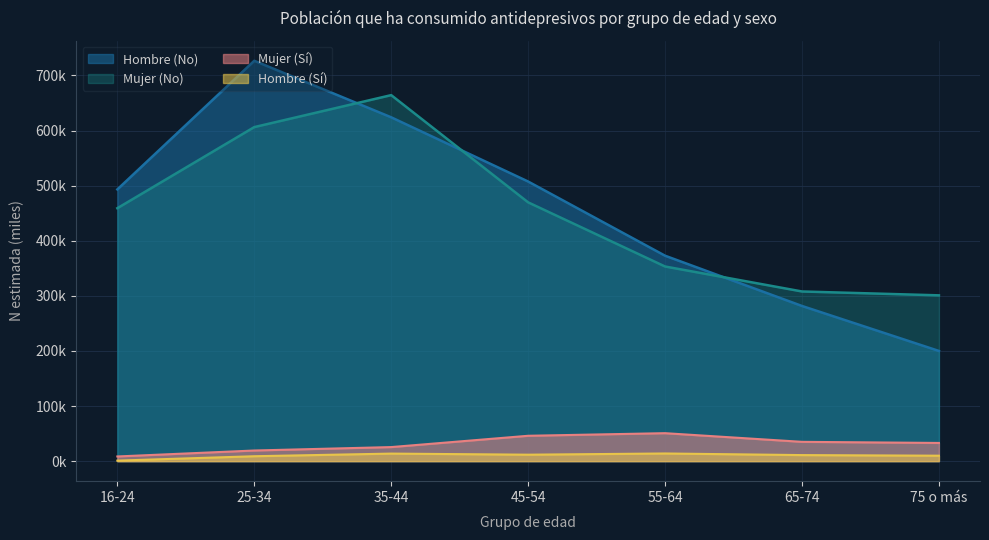

Between 25-34 and 16-24, which is larger?

25-34